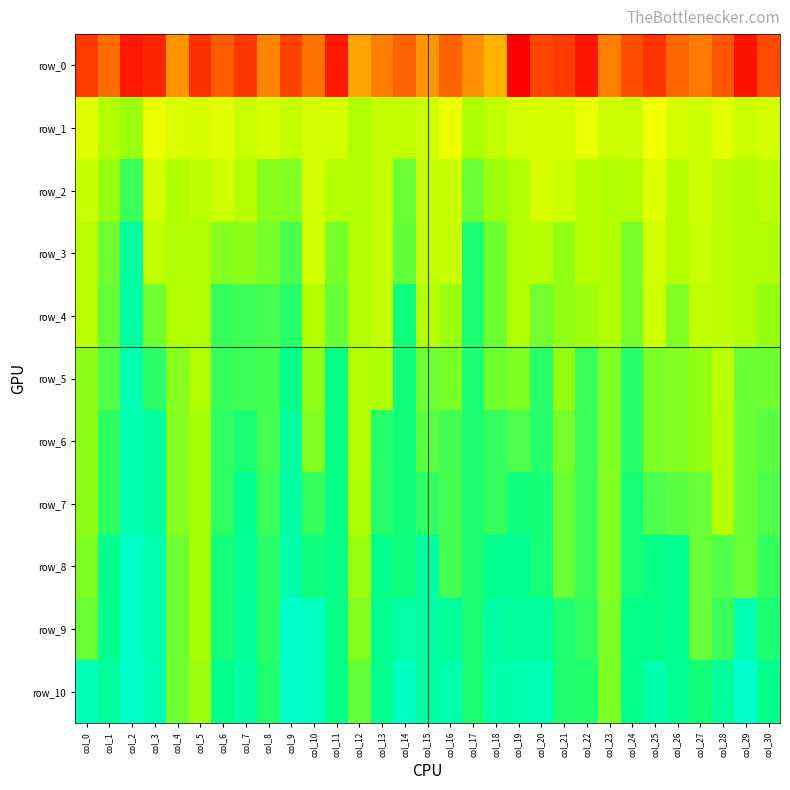

Between col_28 and col_8, which is larger?

col_28